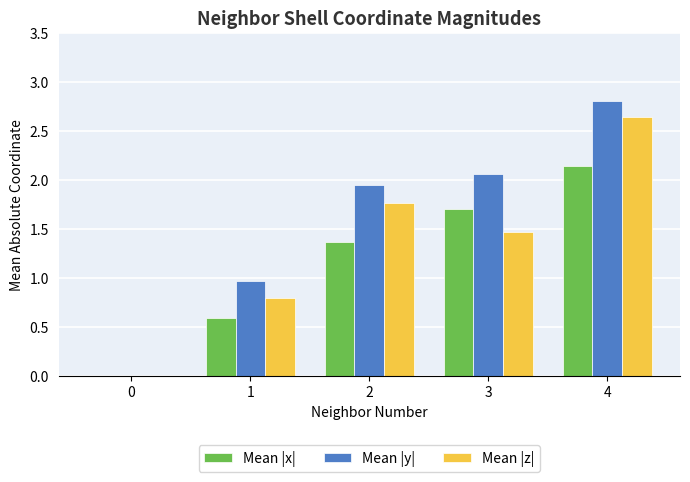

Which series changed the most between 1 and 4?

Mean |z|